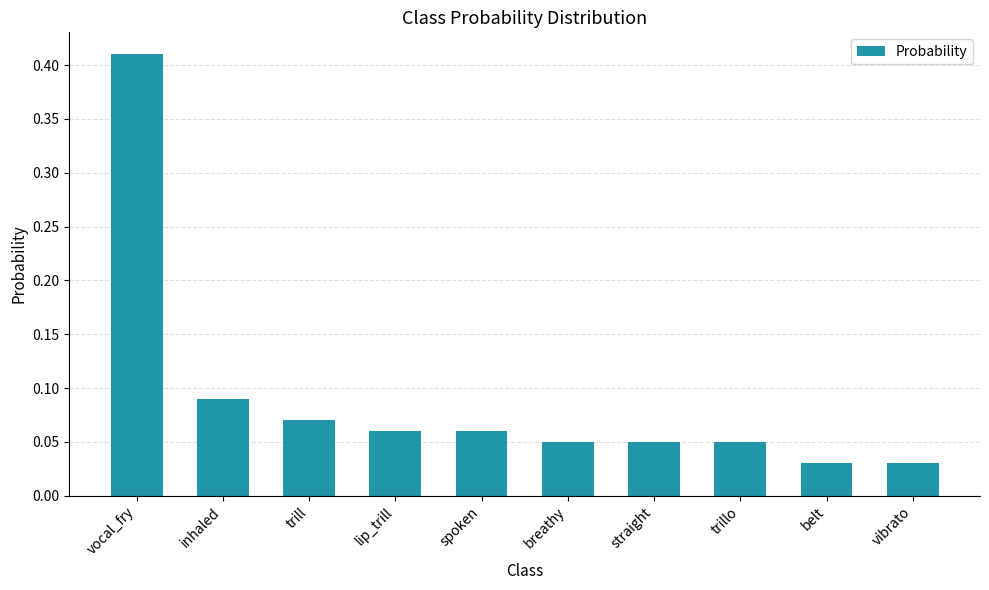

What position from the right is belt?

2